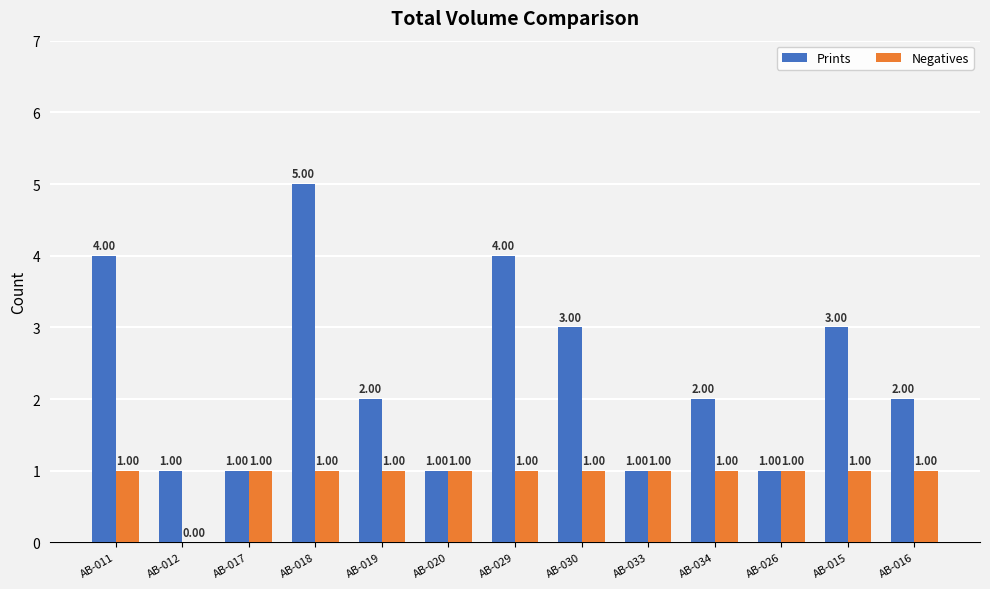

What is the average value of the Prints series?

2